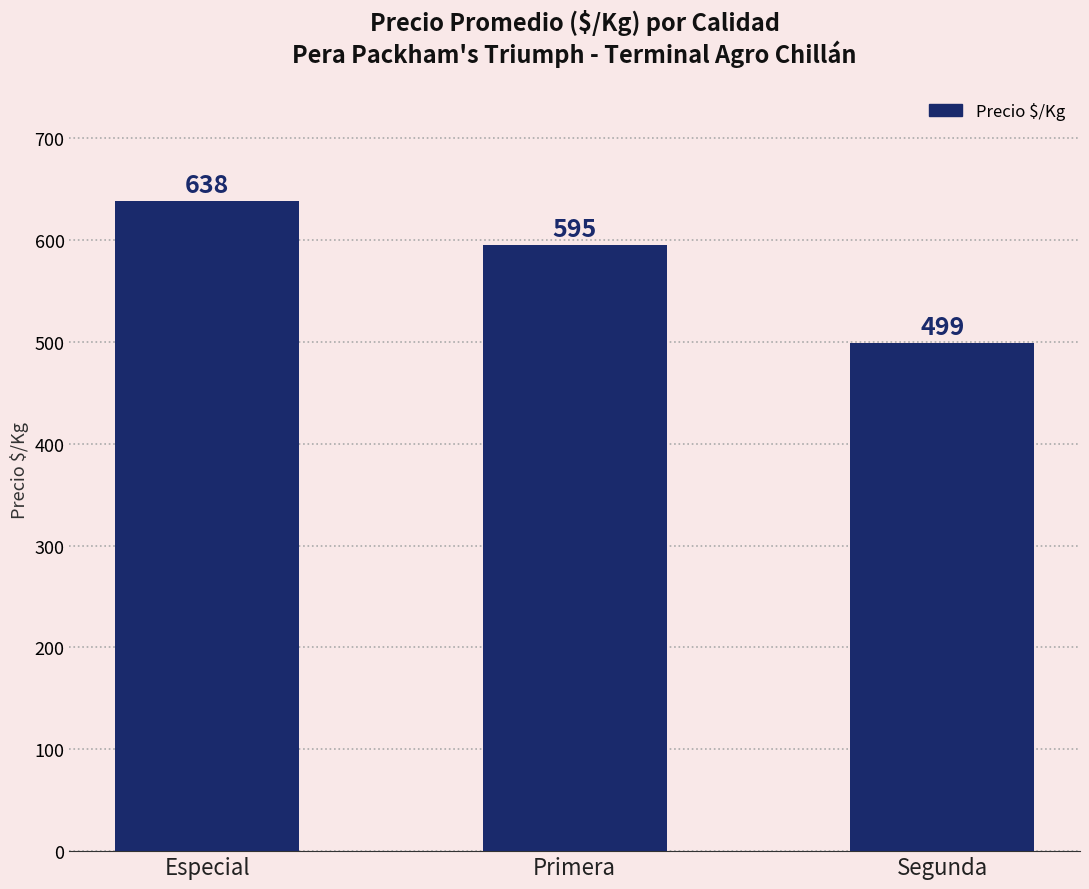

What is the change in value from Especial to Segunda?

-139